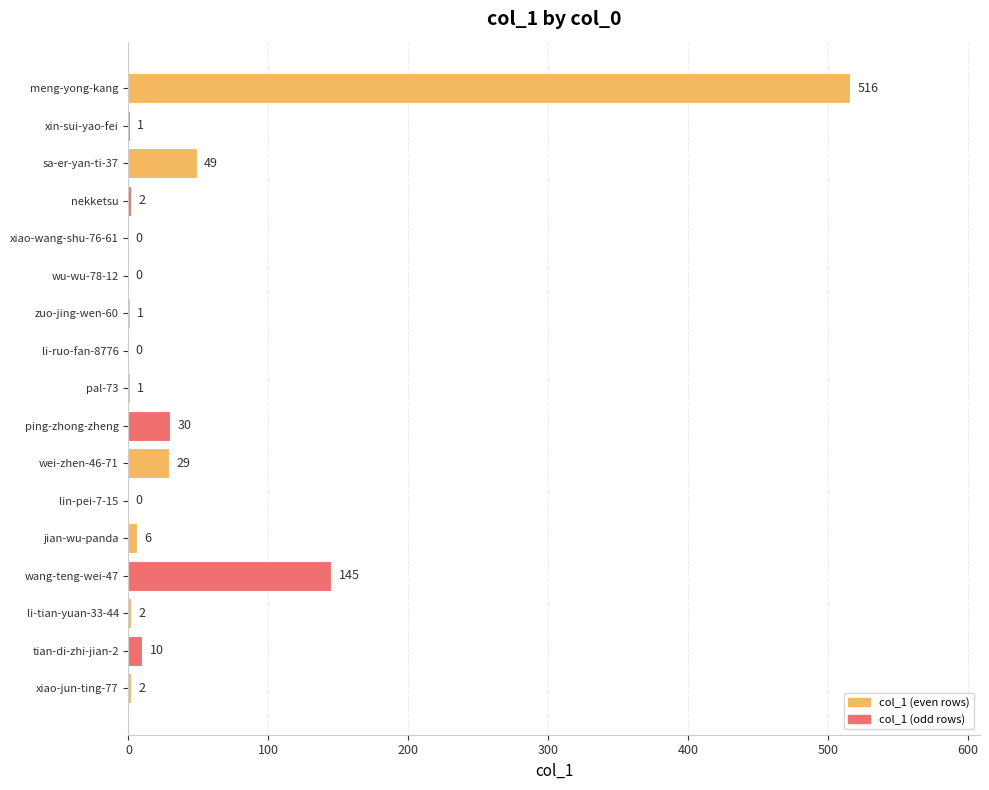

What is the sum of the values at zuo-jing-wen-60 and wang-teng-wei-47?

146